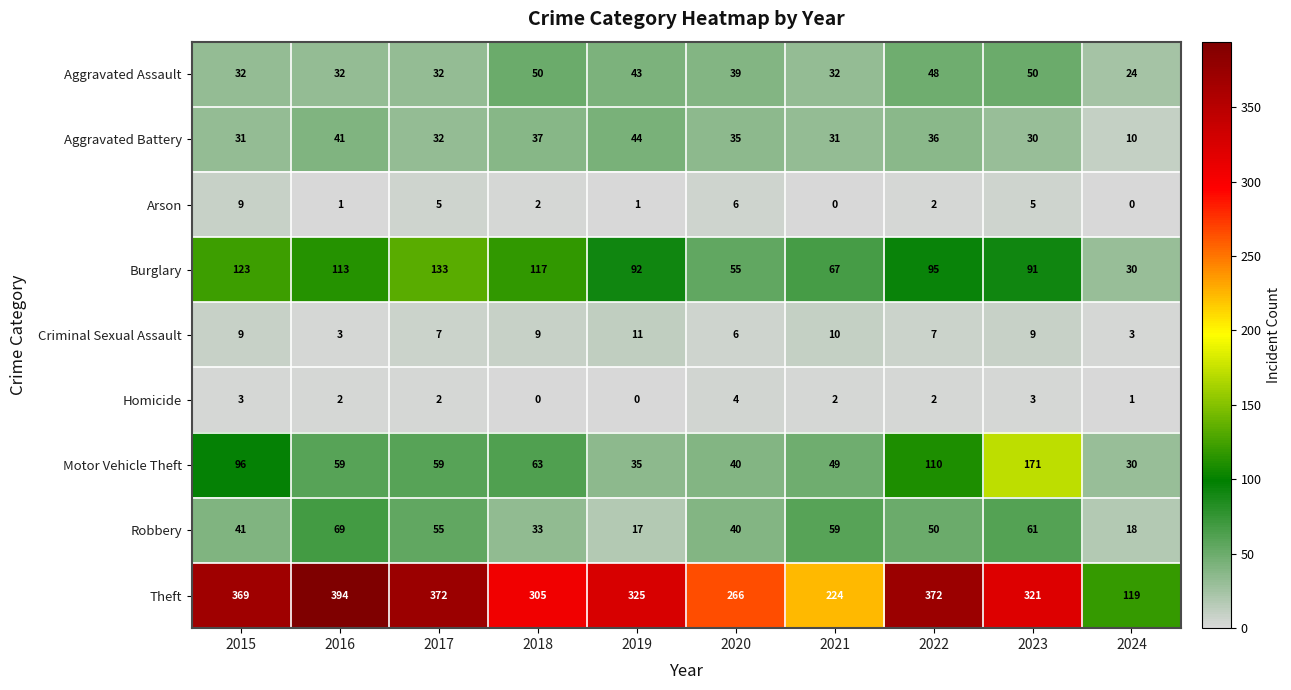

What is the difference between the second highest and minimum values in the Robbery series?

44